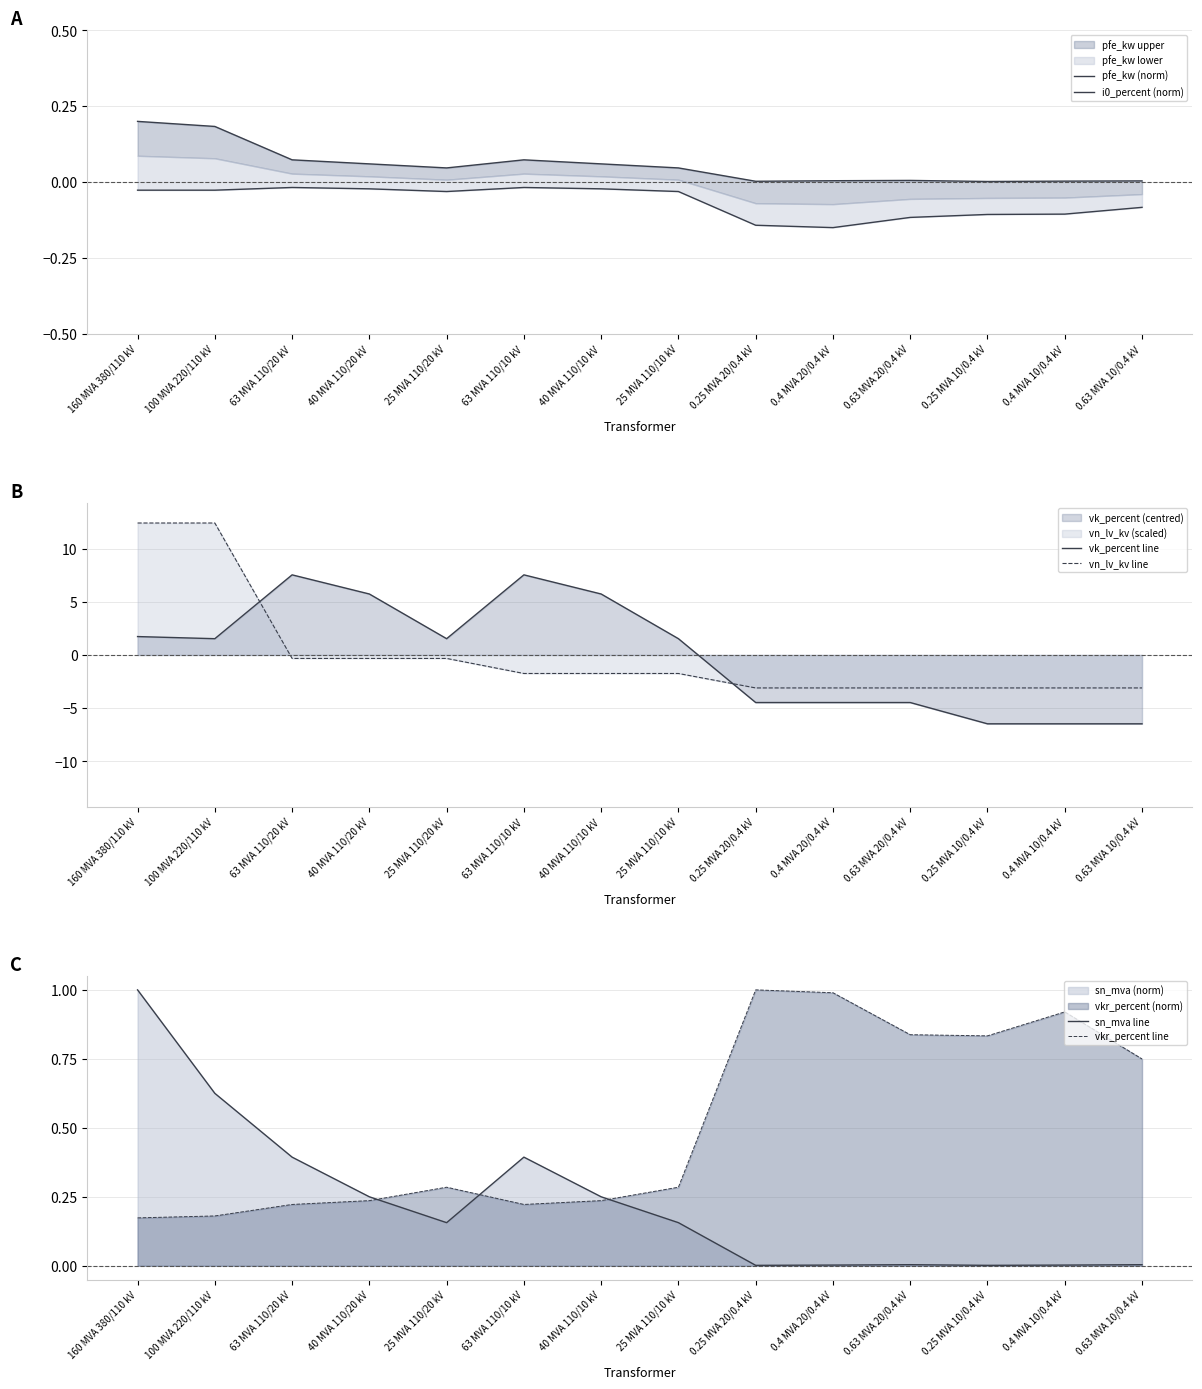

At 25 MVA 110/10 kV, list the series in order from largest to smallest.

vk_percent line, vkr_percent line, sn_mva line, pfe_kw (norm), i0_percent (norm), vn_lv_kv line